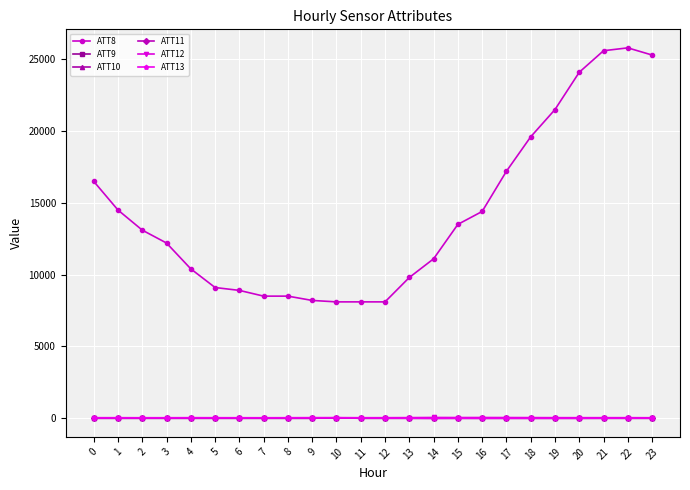

Which series has the largest total across all categories?

ATT8